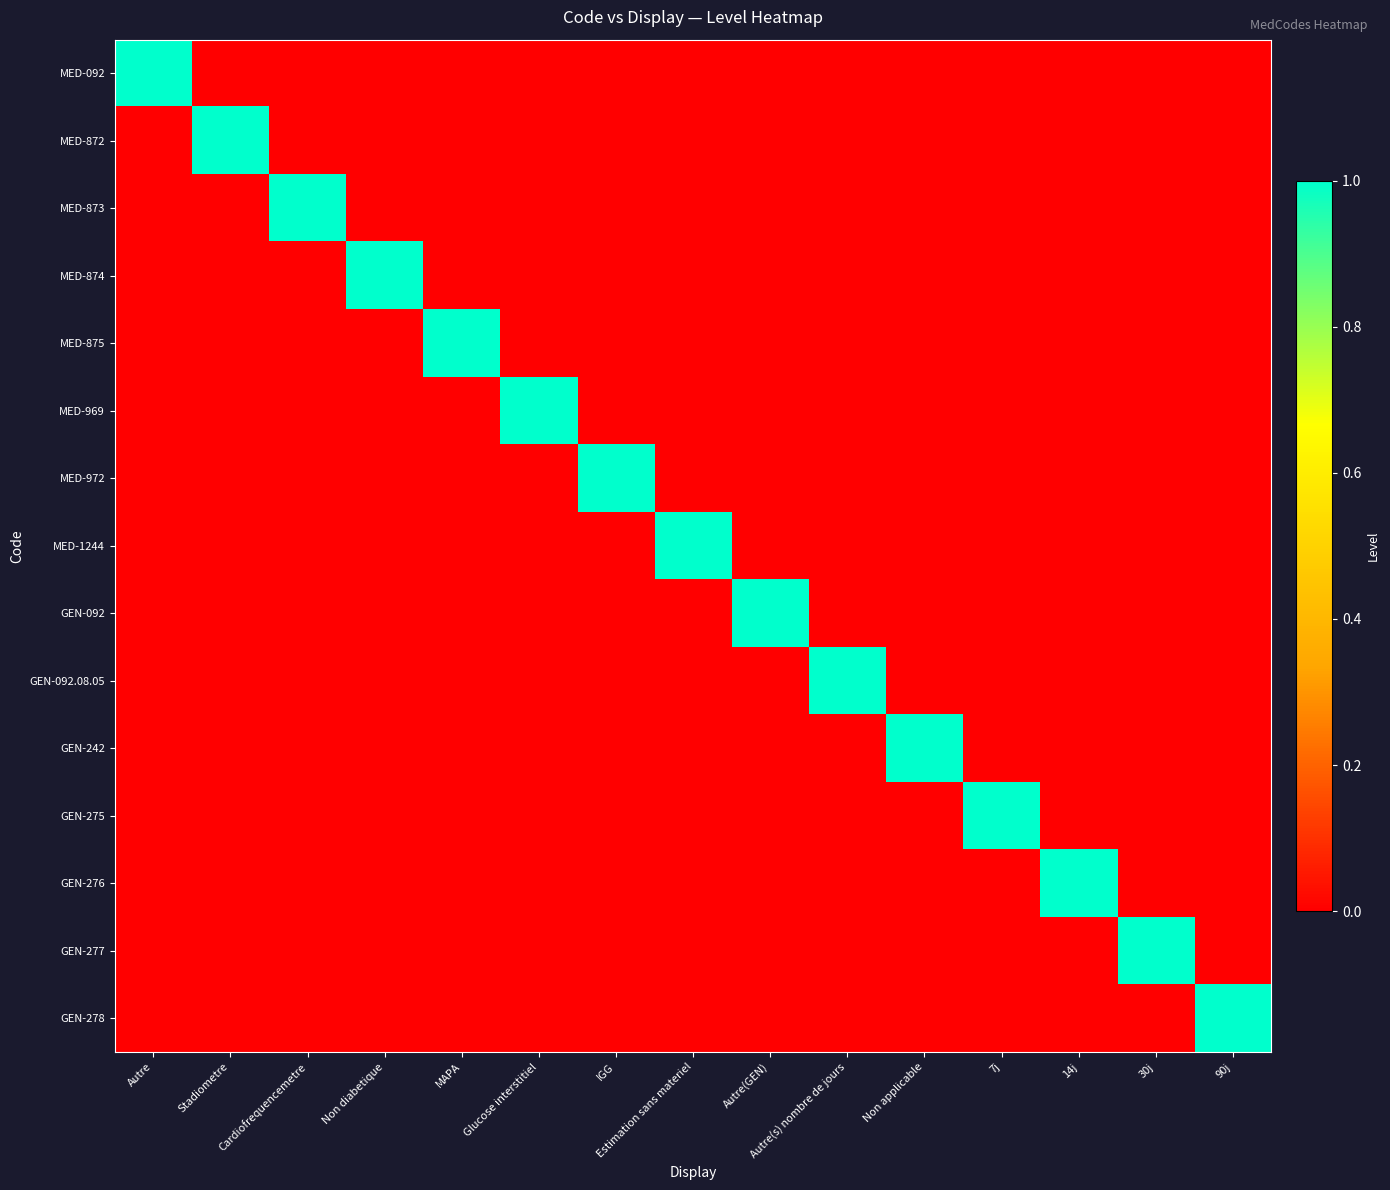

Reading right to left, extract all data points from this chart.

MED-092: 90j=0	30j=0	14j=0	7j=0	Non applicable=0	Autre(s) nombre de jours=0	Autre(GEN)=0	Estimation sans materiel=0	IGG=0	Glucose interstitiel=0	MAPA=0	Non diabetique=0	Cardiofrequencemetre=0	Stadiometre=0	Autre=1
MED-872: 90j=0	30j=0	14j=0	7j=0	Non applicable=0	Autre(s) nombre de jours=0	Autre(GEN)=0	Estimation sans materiel=0	IGG=0	Glucose interstitiel=0	MAPA=0	Non diabetique=0	Cardiofrequencemetre=0	Stadiometre=1	Autre=0
MED-873: 90j=0	30j=0	14j=0	7j=0	Non applicable=0	Autre(s) nombre de jours=0	Autre(GEN)=0	Estimation sans materiel=0	IGG=0	Glucose interstitiel=0	MAPA=0	Non diabetique=0	Cardiofrequencemetre=1	Stadiometre=0	Autre=0
MED-874: 90j=0	30j=0	14j=0	7j=0	Non applicable=0	Autre(s) nombre de jours=0	Autre(GEN)=0	Estimation sans materiel=0	IGG=0	Glucose interstitiel=0	MAPA=0	Non diabetique=1	Cardiofrequencemetre=0	Stadiometre=0	Autre=0
MED-875: 90j=0	30j=0	14j=0	7j=0	Non applicable=0	Autre(s) nombre de jours=0	Autre(GEN)=0	Estimation sans materiel=0	IGG=0	Glucose interstitiel=0	MAPA=1	Non diabetique=0	Cardiofrequencemetre=0	Stadiometre=0	Autre=0
MED-969: 90j=0	30j=0	14j=0	7j=0	Non applicable=0	Autre(s) nombre de jours=0	Autre(GEN)=0	Estimation sans materiel=0	IGG=0	Glucose interstitiel=1	MAPA=0	Non diabetique=0	Cardiofrequencemetre=0	Stadiometre=0	Autre=0
MED-972: 90j=0	30j=0	14j=0	7j=0	Non applicable=0	Autre(s) nombre de jours=0	Autre(GEN)=0	Estimation sans materiel=0	IGG=1	Glucose interstitiel=0	MAPA=0	Non diabetique=0	Cardiofrequencemetre=0	Stadiometre=0	Autre=0
MED-1244: 90j=0	30j=0	14j=0	7j=0	Non applicable=0	Autre(s) nombre de jours=0	Autre(GEN)=0	Estimation sans materiel=1	IGG=0	Glucose interstitiel=0	MAPA=0	Non diabetique=0	Cardiofrequencemetre=0	Stadiometre=0	Autre=0
GEN-092: 90j=0	30j=0	14j=0	7j=0	Non applicable=0	Autre(s) nombre de jours=0	Autre(GEN)=1	Estimation sans materiel=0	IGG=0	Glucose interstitiel=0	MAPA=0	Non diabetique=0	Cardiofrequencemetre=0	Stadiometre=0	Autre=0
GEN-092.08.05: 90j=0	30j=0	14j=0	7j=0	Non applicable=0	Autre(s) nombre de jours=1	Autre(GEN)=0	Estimation sans materiel=0	IGG=0	Glucose interstitiel=0	MAPA=0	Non diabetique=0	Cardiofrequencemetre=0	Stadiometre=0	Autre=0
GEN-242: 90j=0	30j=0	14j=0	7j=0	Non applicable=1	Autre(s) nombre de jours=0	Autre(GEN)=0	Estimation sans materiel=0	IGG=0	Glucose interstitiel=0	MAPA=0	Non diabetique=0	Cardiofrequencemetre=0	Stadiometre=0	Autre=0
GEN-275: 90j=0	30j=0	14j=0	7j=1	Non applicable=0	Autre(s) nombre de jours=0	Autre(GEN)=0	Estimation sans materiel=0	IGG=0	Glucose interstitiel=0	MAPA=0	Non diabetique=0	Cardiofrequencemetre=0	Stadiometre=0	Autre=0
GEN-276: 90j=0	30j=0	14j=1	7j=0	Non applicable=0	Autre(s) nombre de jours=0	Autre(GEN)=0	Estimation sans materiel=0	IGG=0	Glucose interstitiel=0	MAPA=0	Non diabetique=0	Cardiofrequencemetre=0	Stadiometre=0	Autre=0
GEN-277: 90j=0	30j=1	14j=0	7j=0	Non applicable=0	Autre(s) nombre de jours=0	Autre(GEN)=0	Estimation sans materiel=0	IGG=0	Glucose interstitiel=0	MAPA=0	Non diabetique=0	Cardiofrequencemetre=0	Stadiometre=0	Autre=0
GEN-278: 90j=1	30j=0	14j=0	7j=0	Non applicable=0	Autre(s) nombre de jours=0	Autre(GEN)=0	Estimation sans materiel=0	IGG=0	Glucose interstitiel=0	MAPA=0	Non diabetique=0	Cardiofrequencemetre=0	Stadiometre=0	Autre=0